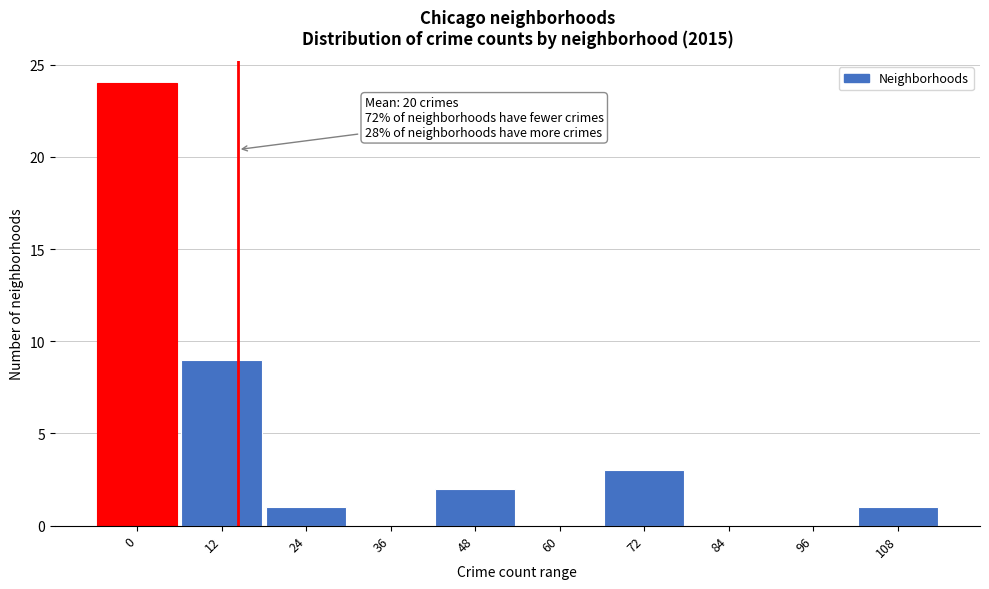

Reading left to right, extract all data points from this chart.

0=24	12=9	24=1	36=0	48=2	60=0	72=3	84=0	96=0	108=1